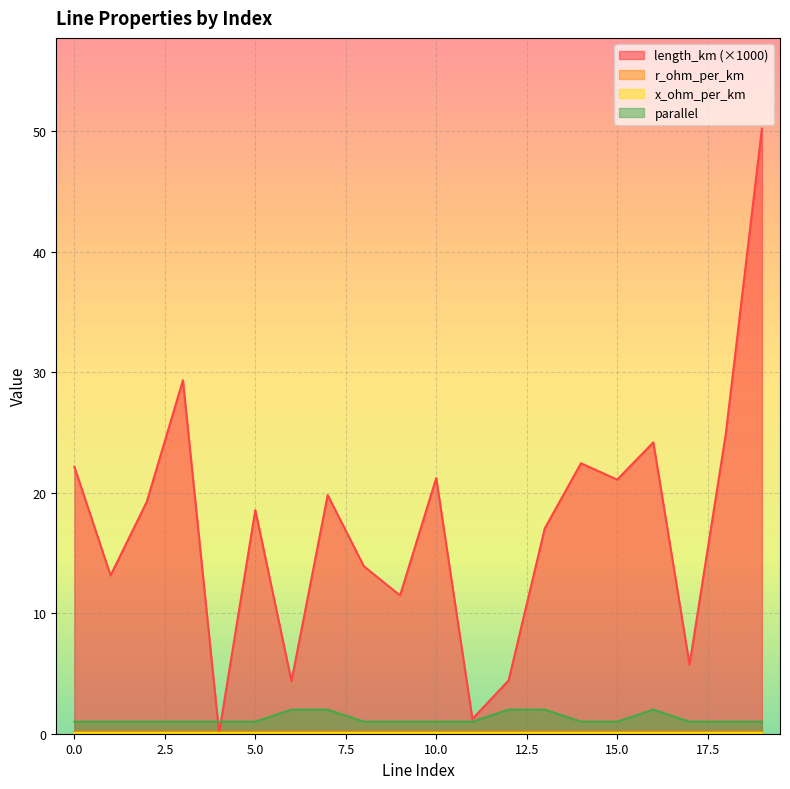

Reading left to right, extract all data points from this chart.

length_km: 0=22.2	1=13.1	2=19.2	3=29.3	4=0.1	5=18.6	6=4.4	7=19.8	8=13.9	9=11.5	10=21.2	11=1.2	12=4.4	13=17.0	14=22.4	15=21.1	16=24.2	17=5.7	18=24.8	19=50.2
parallel: 0=1.0	1=1.0	2=1.0	3=1.0	4=1.0	5=1.0	6=2.0	7=2.0	8=1.0	9=1.0	10=1.0	11=1.0	12=2.0	13=2.0	14=1.0	15=1.0	16=2.0	17=1.0	18=1.0	19=1.0